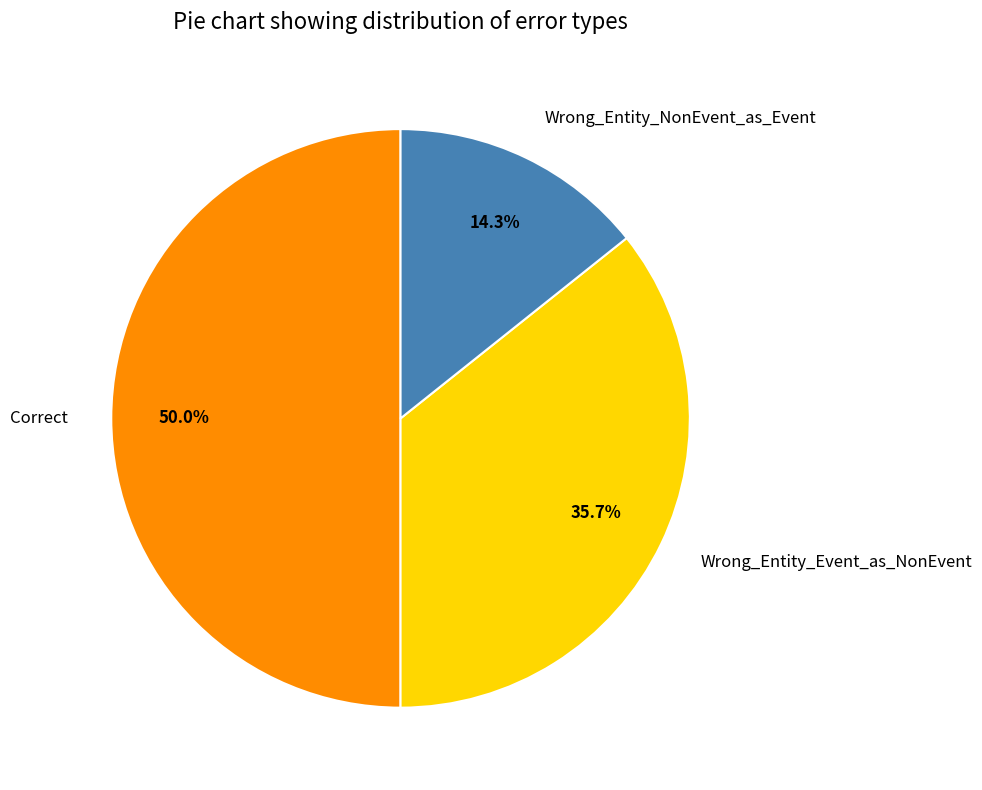

What is the total percentage of Wrong_Entity_Event_as_NonEvent and Correct?

85.7%